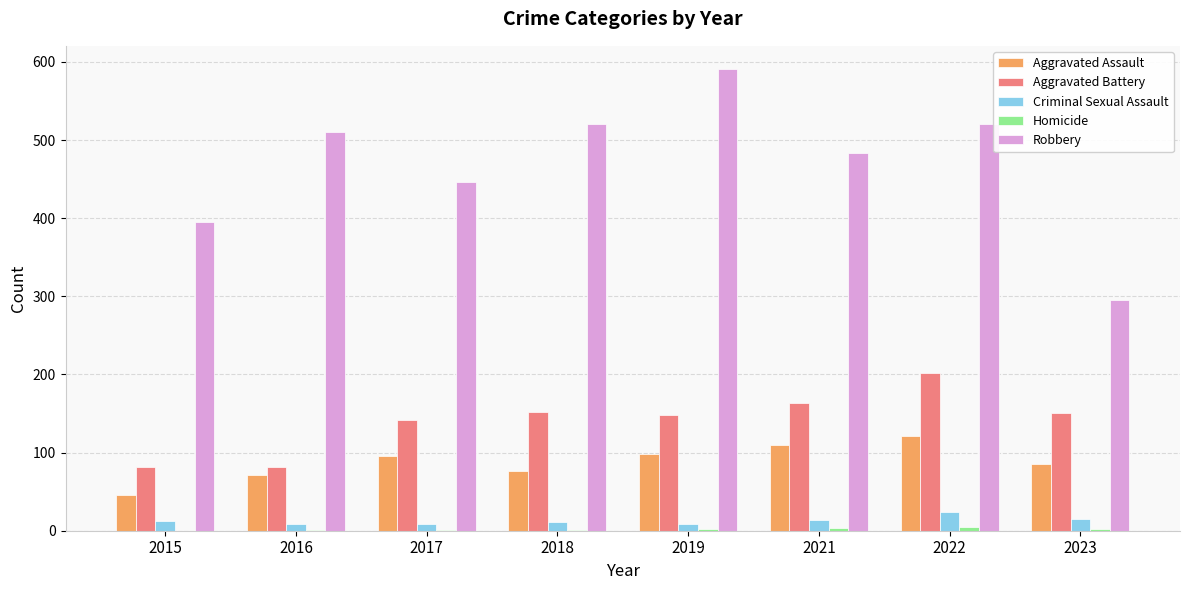

At which category does the chart reach its peak across all series?

2019